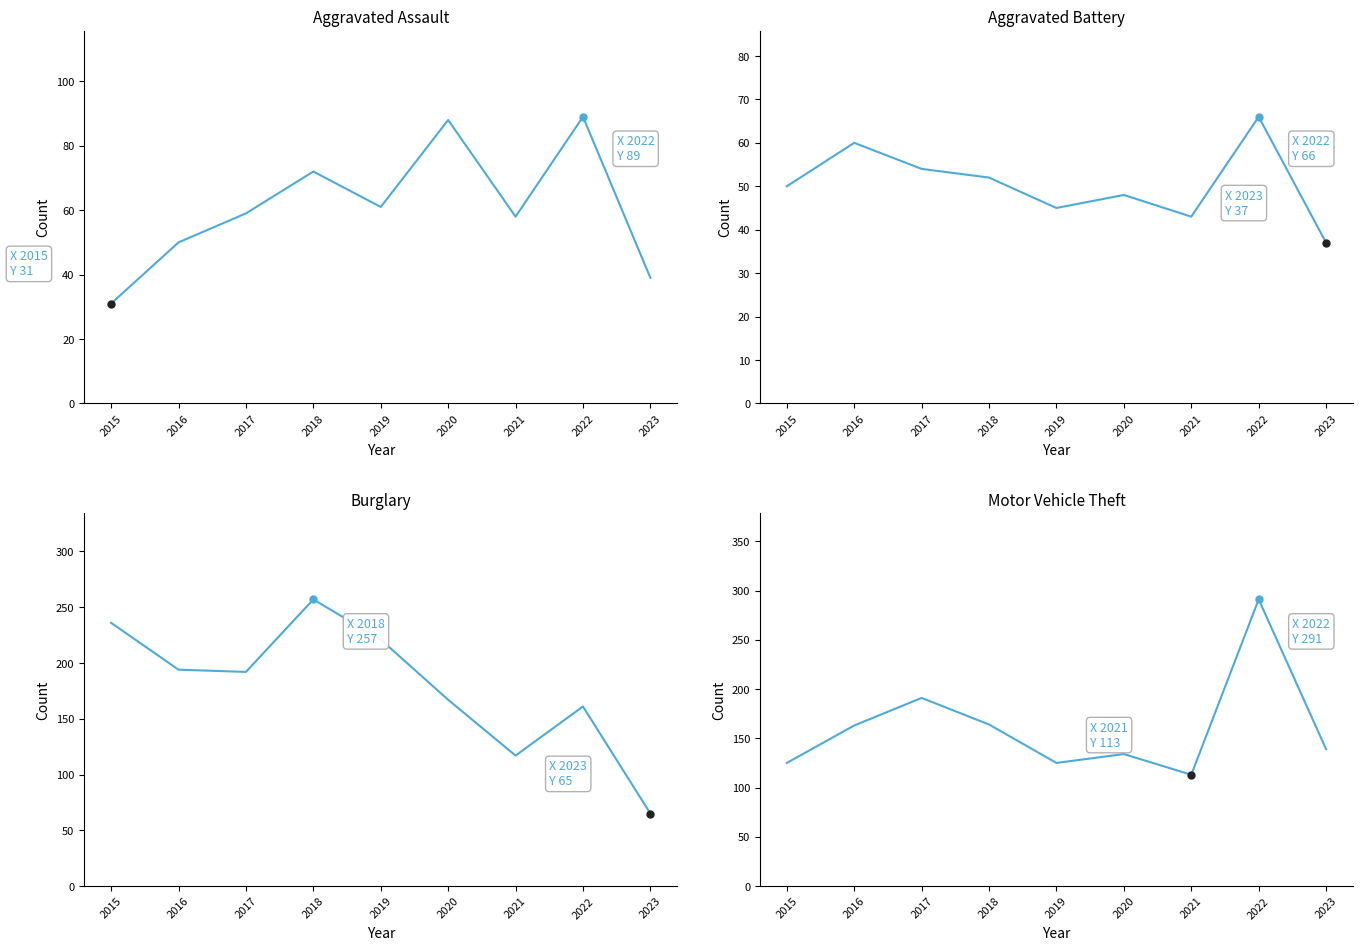

How many interior local peaks does the Burglary series have?

2